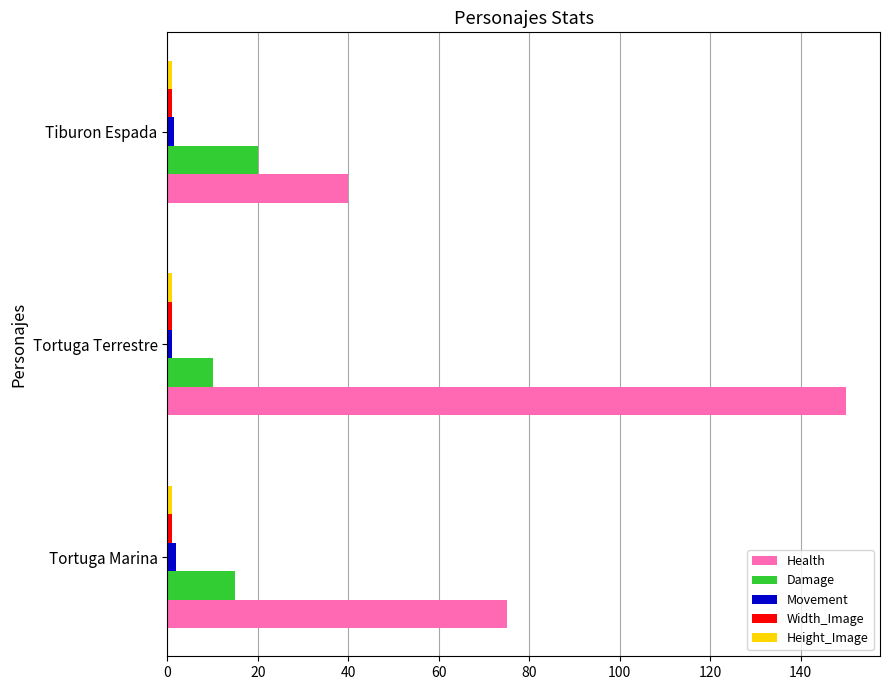

What is the greatest value displayed?

150.0